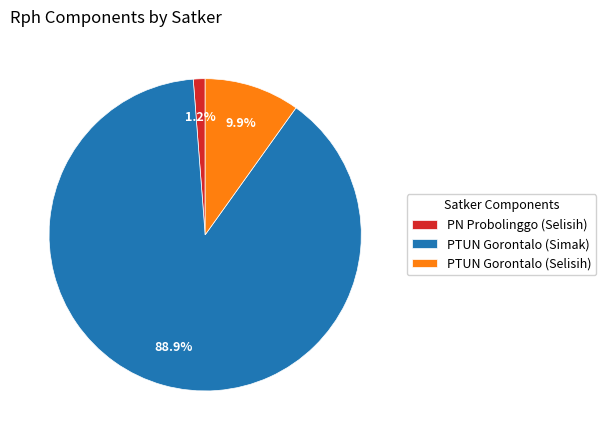

Which has a higher value, PTUN Gorontalo (Simak) or PN Probolinggo (Selisih)?

PTUN Gorontalo (Simak)